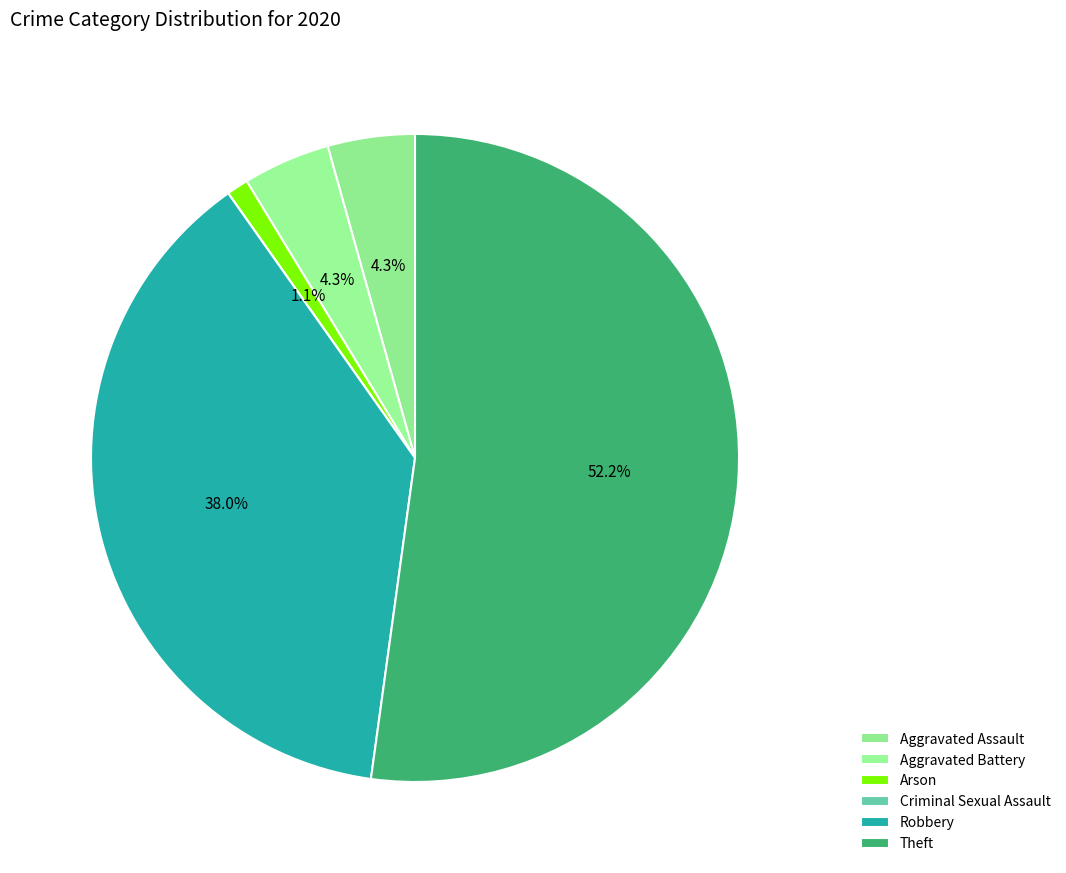

Rank the categories by value from lowest to highest.

Criminal Sexual Assault, Arson, Aggravated Assault, Aggravated Battery, Robbery, Theft